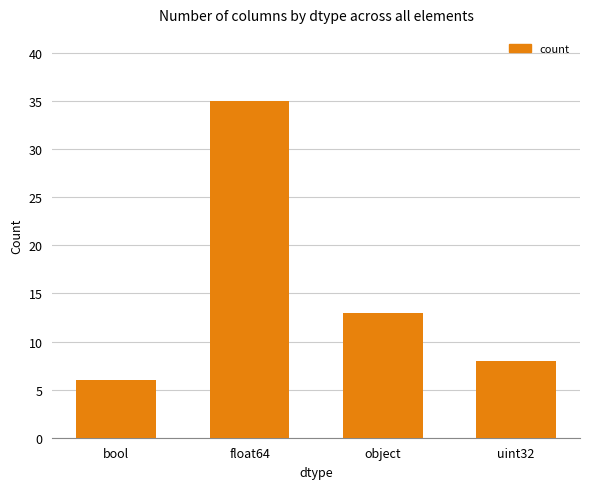

How many data points are less than 13?

2